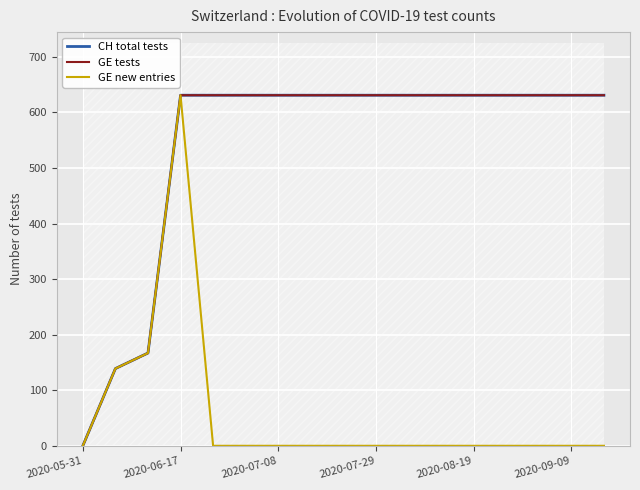

True or false: GE tests and CH total tests intersect in this chart.

False